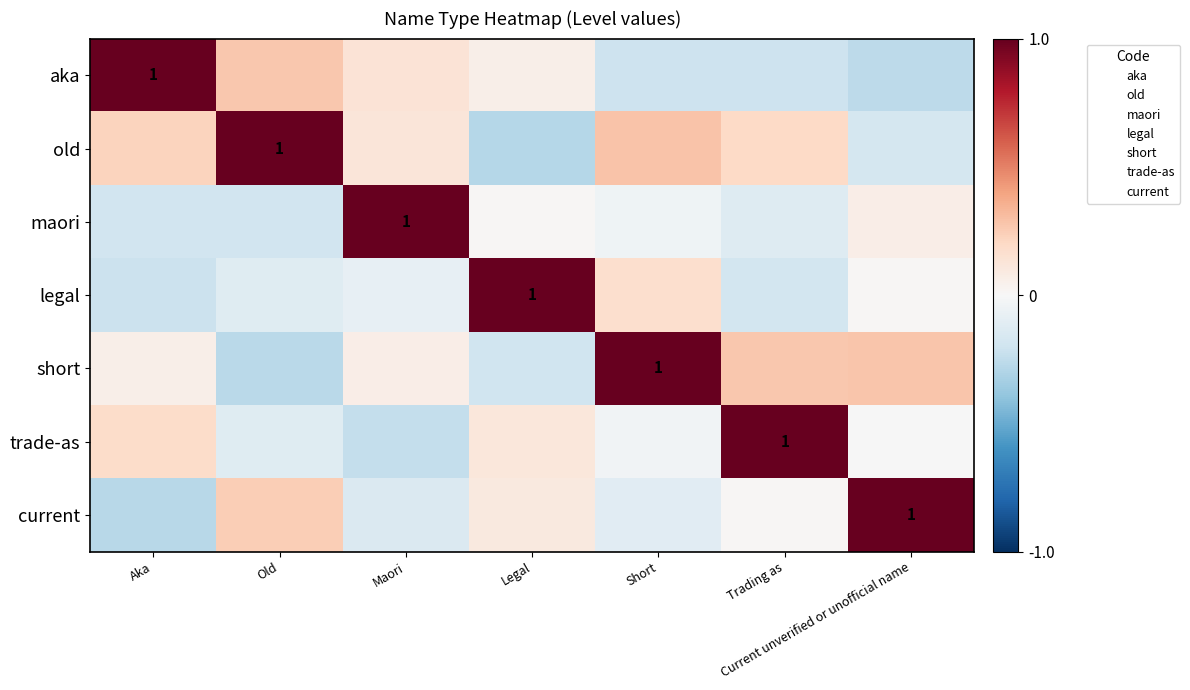

Rank the categories by aka value from lowest to highest.

Current unverified or unofficial name, Trading as, Short, Legal, Maori, Old, Aka